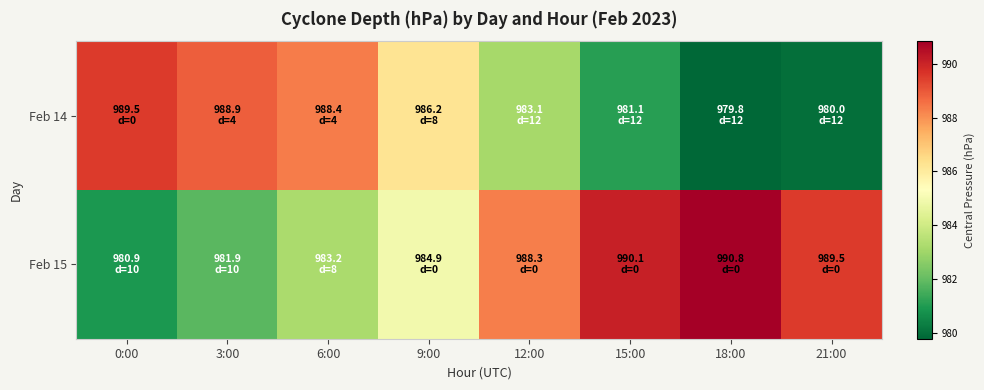

Reading right to left, list all the values displayed in this chart.

Feb 14: 21:00=980.0	18:00=979.8	15:00=981.1	12:00=983.1	9:00=986.2	6:00=988.4	3:00=988.9	0:00=989.5
Feb 15: 21:00=989.5	18:00=990.8	15:00=990.1	12:00=988.3	9:00=984.9	6:00=983.2	3:00=981.9	0:00=980.9